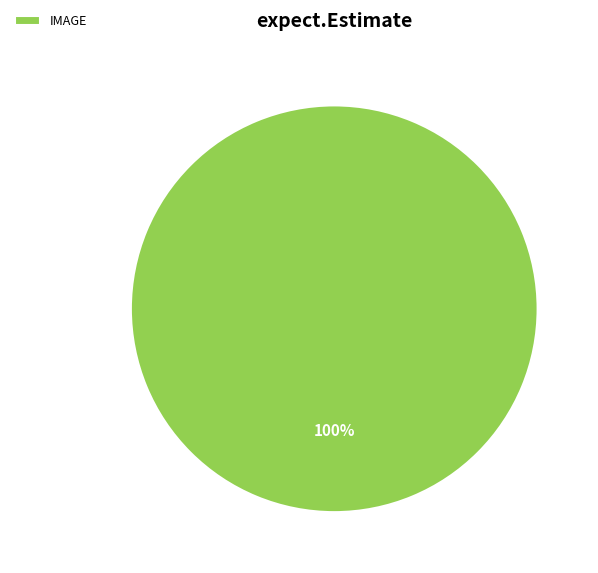

Rank the categories by value from lowest to highest.

IMAGE